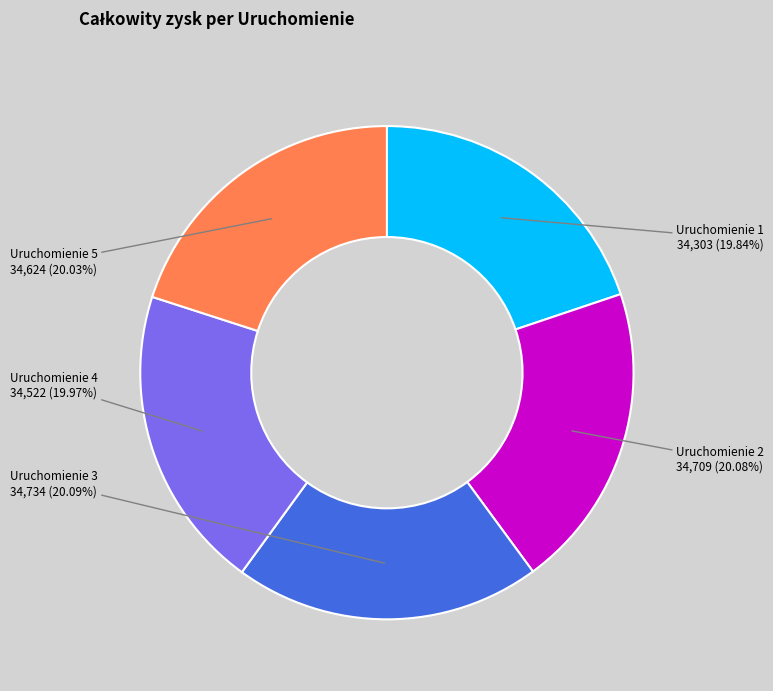

Does any single category account for the majority?

No